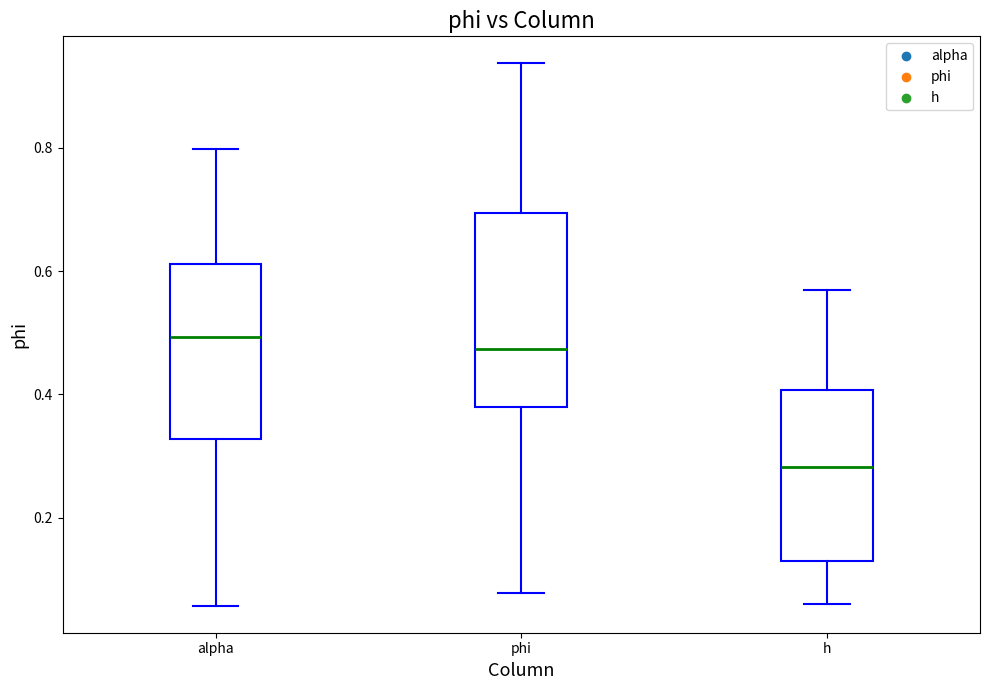

Where does the lower whisker of the box for alpha end on the y-axis? The values are not printed on the chart, so give them approximately, as read against the axis.

0.06